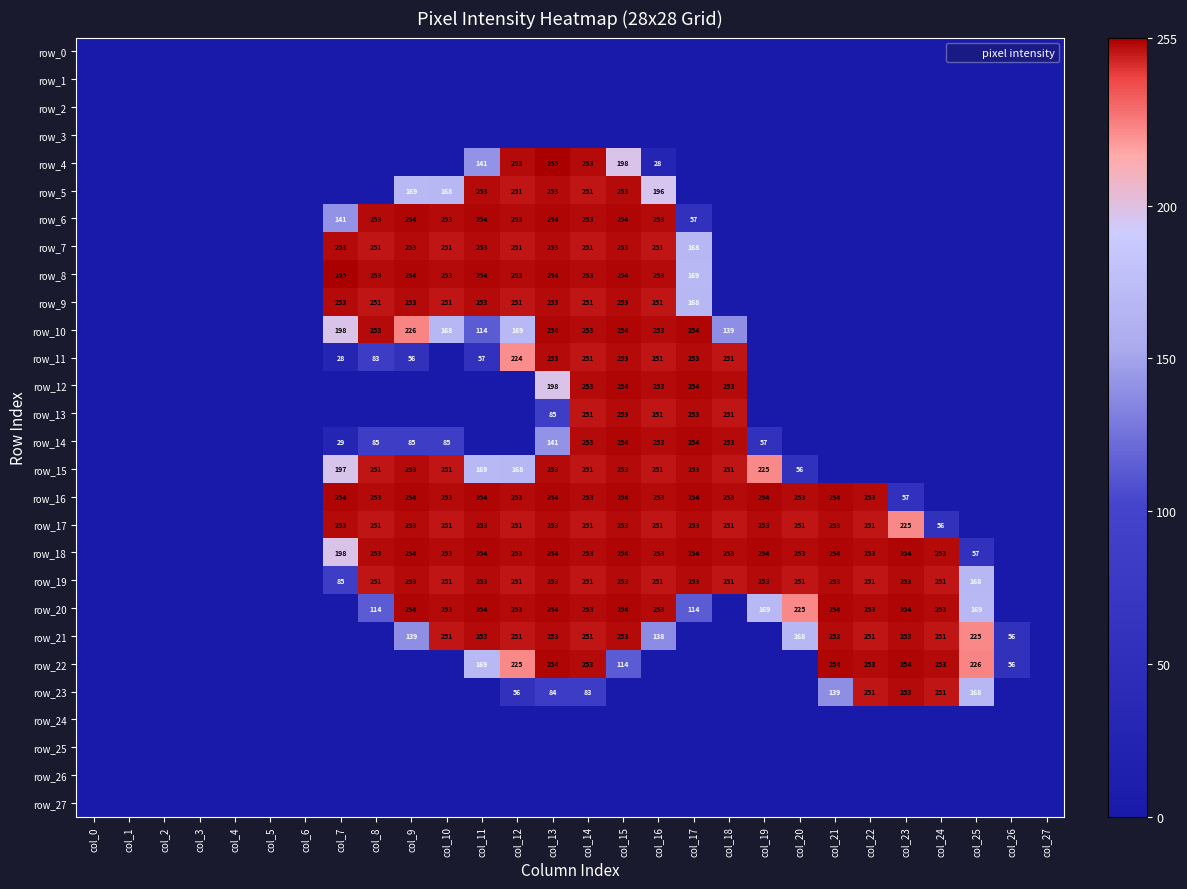

Is the value of row_23 at col_14 greater than the value of row_12 at col_8?

Yes